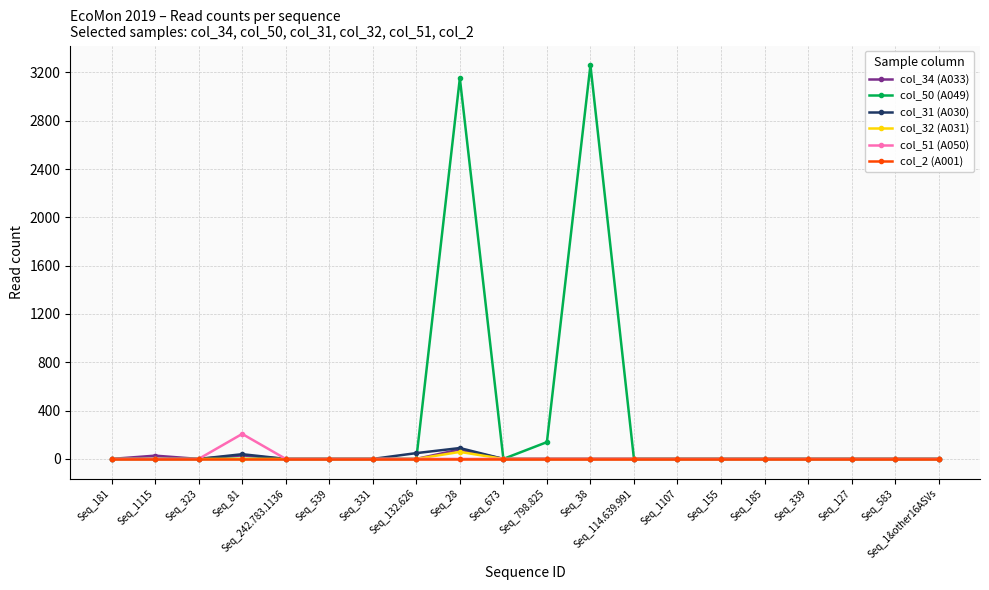

In col_50 (A049), how many points are higher than both neighbors (excluding endpoints)?

2